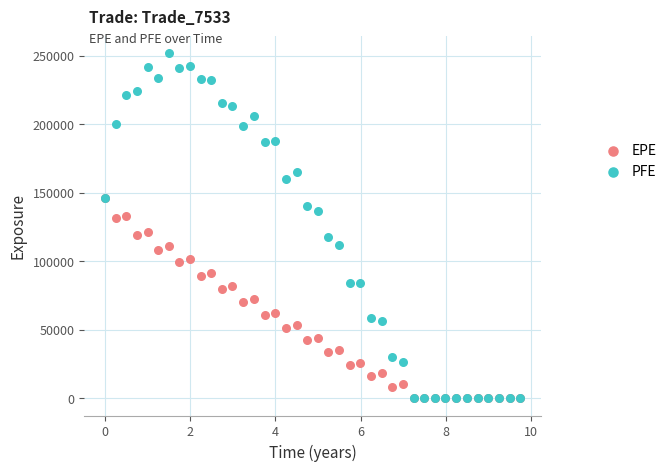

Which series reaches the maximum Y coordinate?

PFE